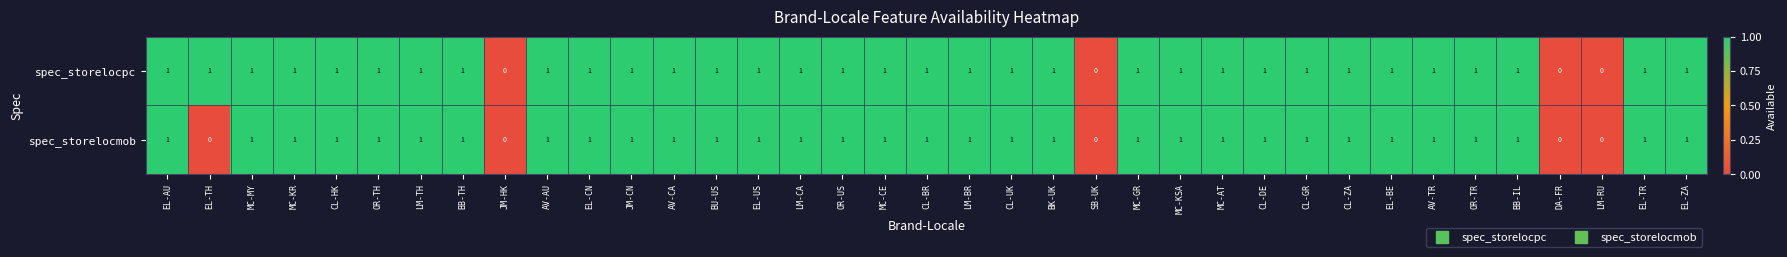

What is the sum of all spec_storelocpc values?

33